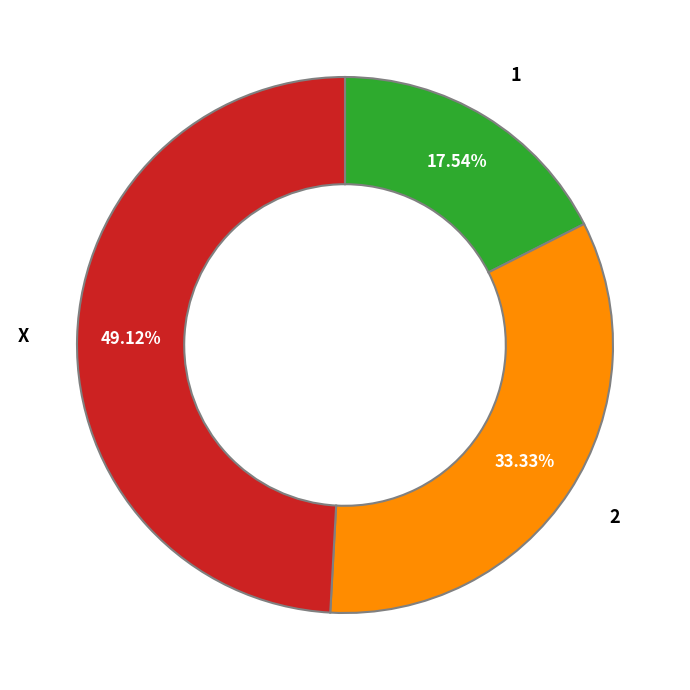

To the nearest percent, what percentage of the pie is X?

49%